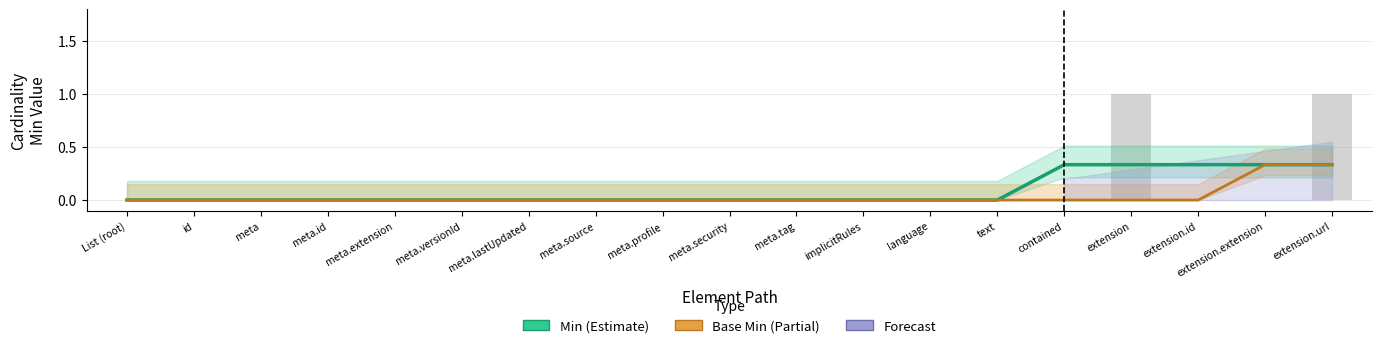

At meta.versionId, list the series in order from largest to smallest.

Min (Estimate), Base Min (Estimate based on partial data)